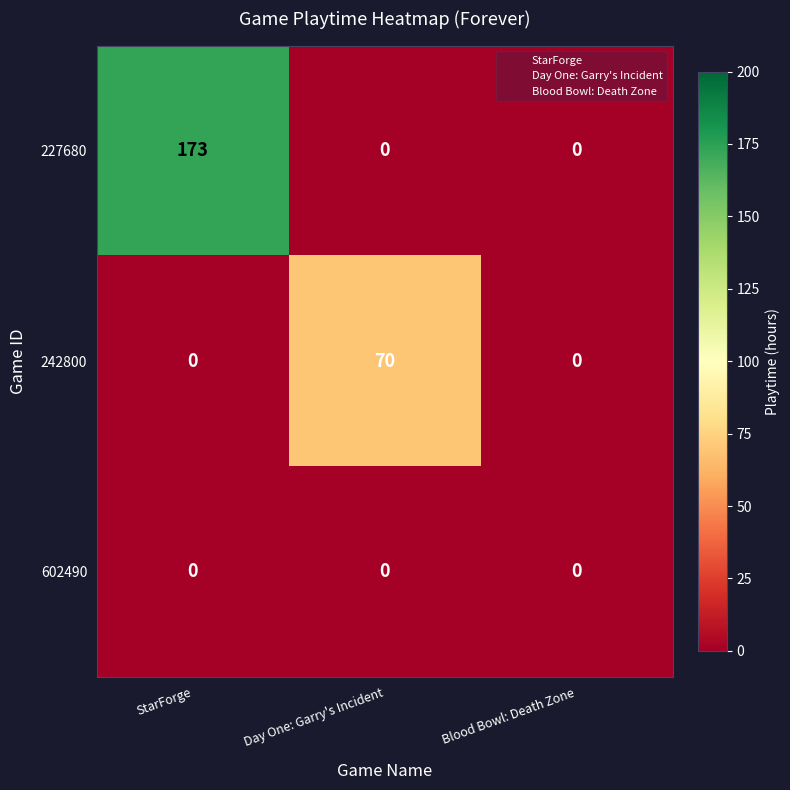

Between StarForge and Day One: Garry's Incident, which series saw the biggest shift?

227680